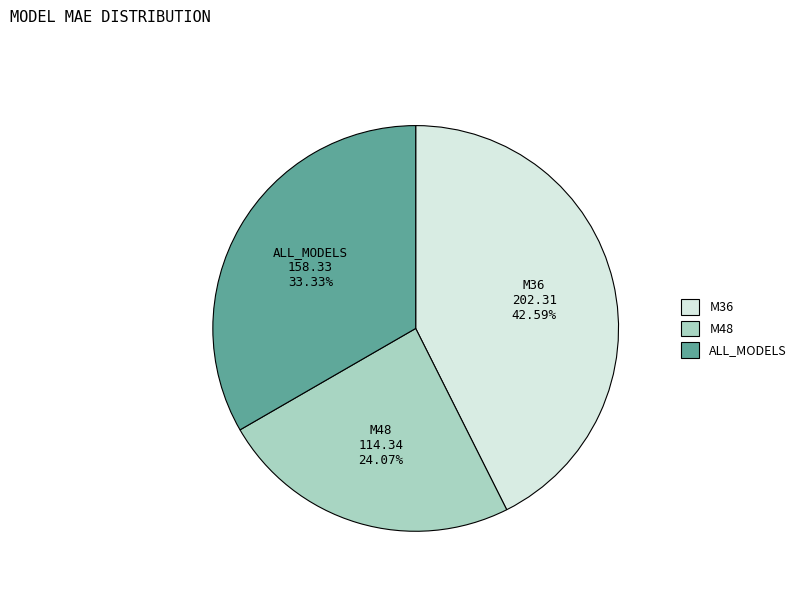

Which category has the biggest portion of the pie?

M36